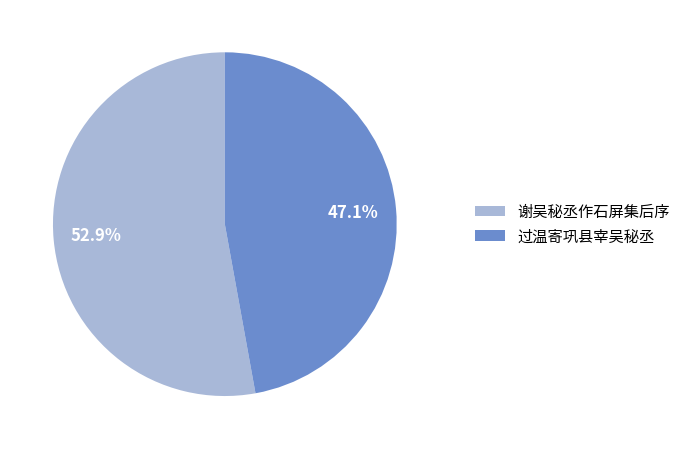

What percentage do 过温寄巩县宰吴秘丞 and 谢吴秘丞作石屏集后序 together represent?

100.0%